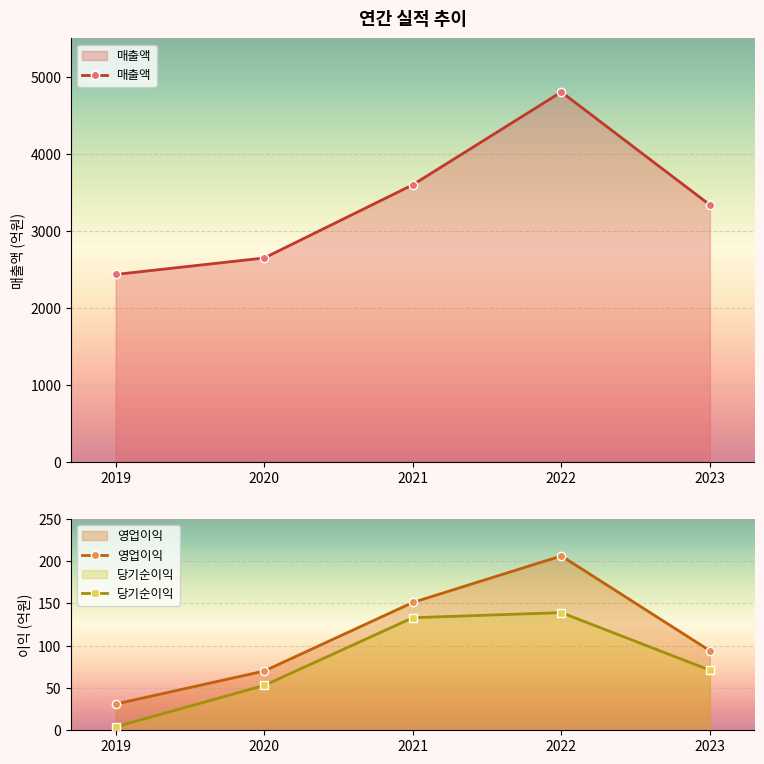

At 2021, list the series in order from largest to smallest.

매출액, 영업이익, 당기순이익